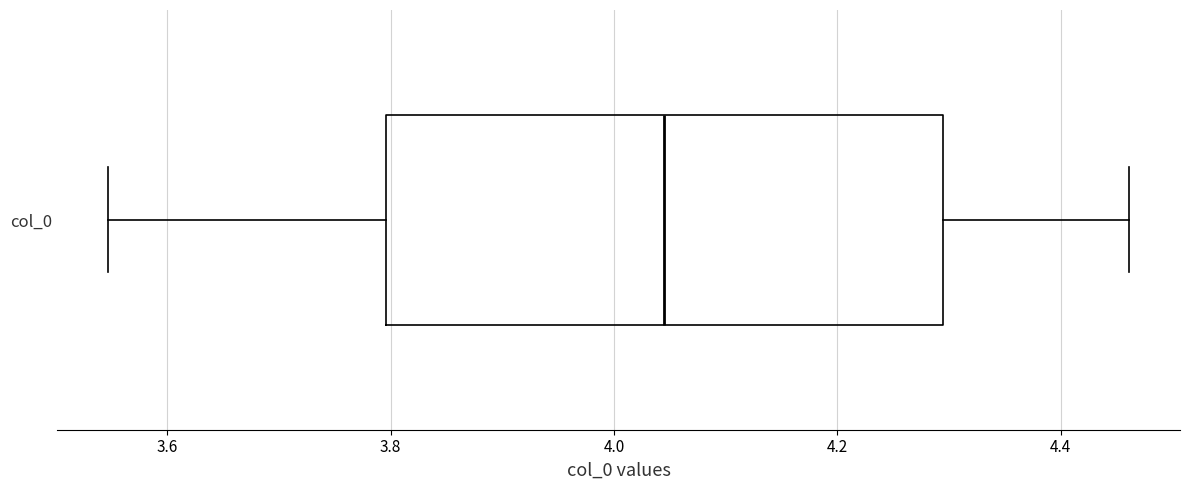

Transcribe this box plot: give where the median line is, the range the box spans, and where the two whiskers end, as read against the x-axis. The values are not printed on the chart, so give them approximately, as read against the axis.

median 4.04, box 3.80 to 4.30, whiskers 3.54 to 4.46